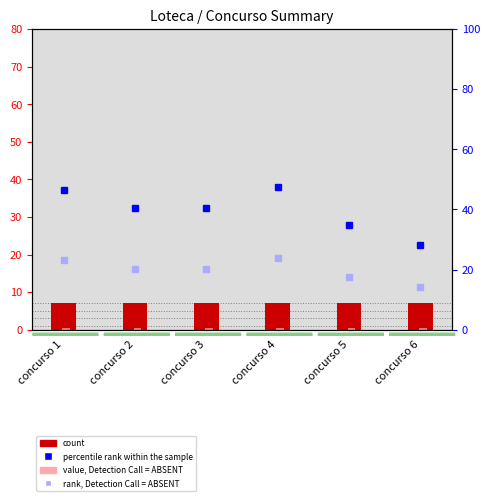

Which category has the lowest value in the rank, Detection Call = ABSENT series?

concurso 6